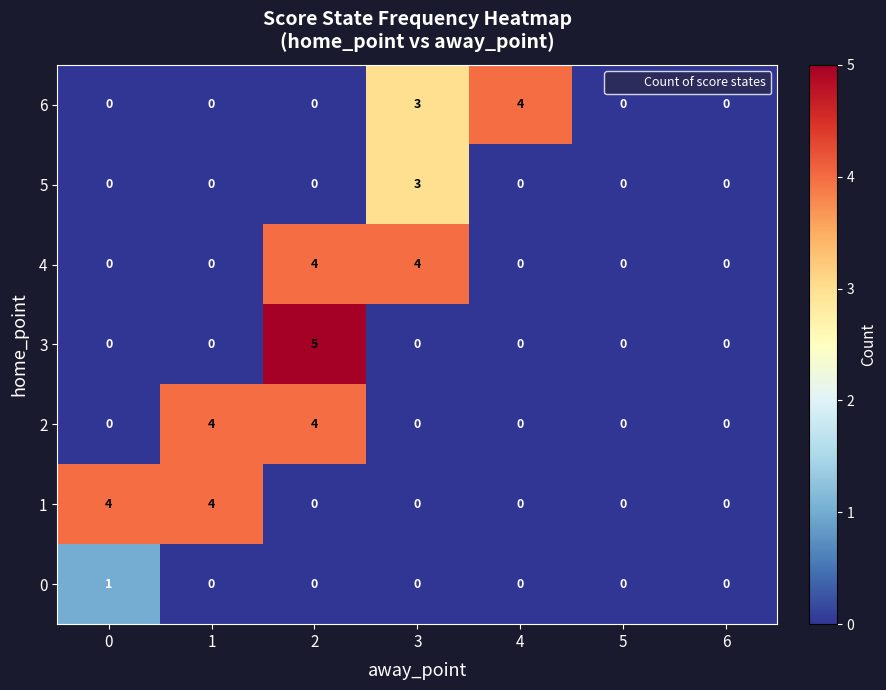

What is the difference between the second highest and second lowest values in the 6 series?

3